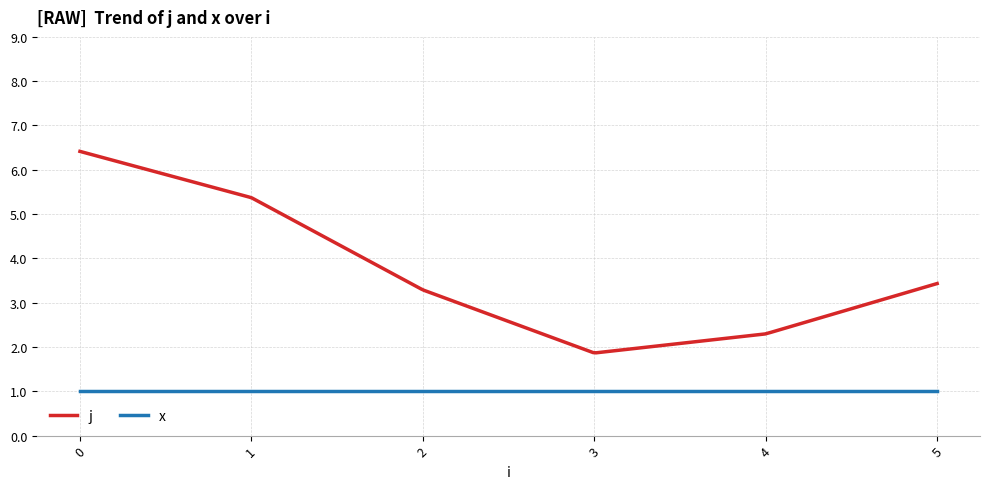

List the series in order of their peak value, highest first.

j, x